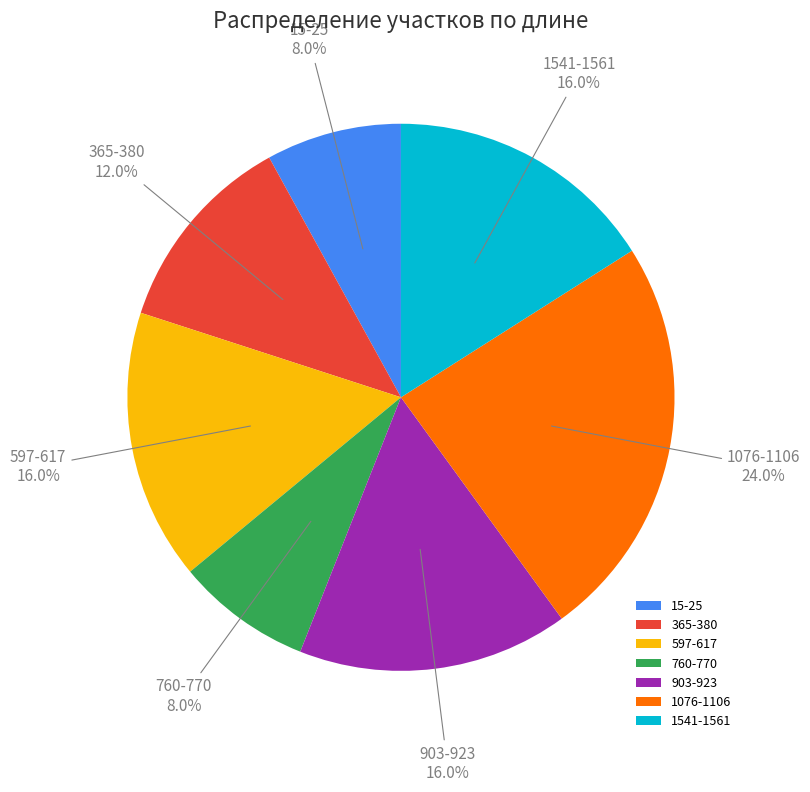

The 1076-1106 slice represents 15% of the pie. True or false?

False